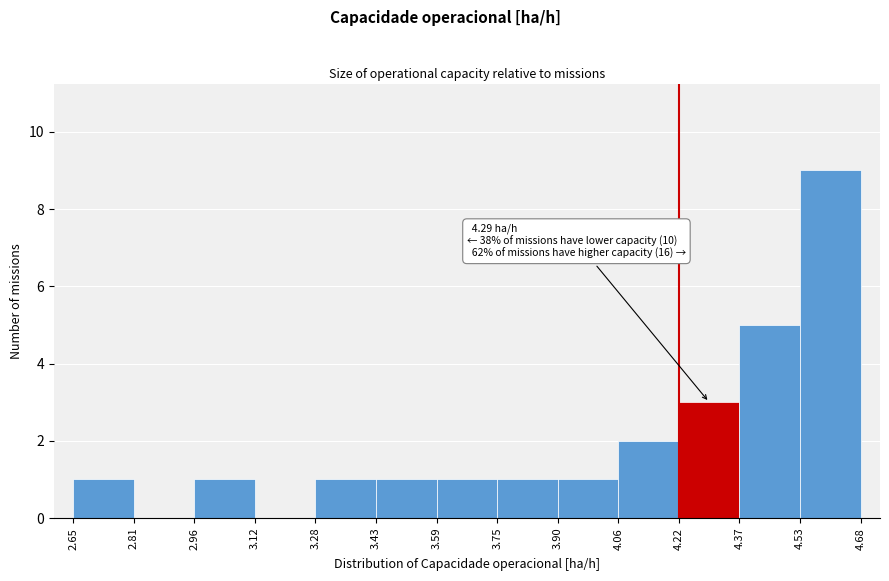

Which range on the x-axis has the tallest bar?

4.53 to 4.68